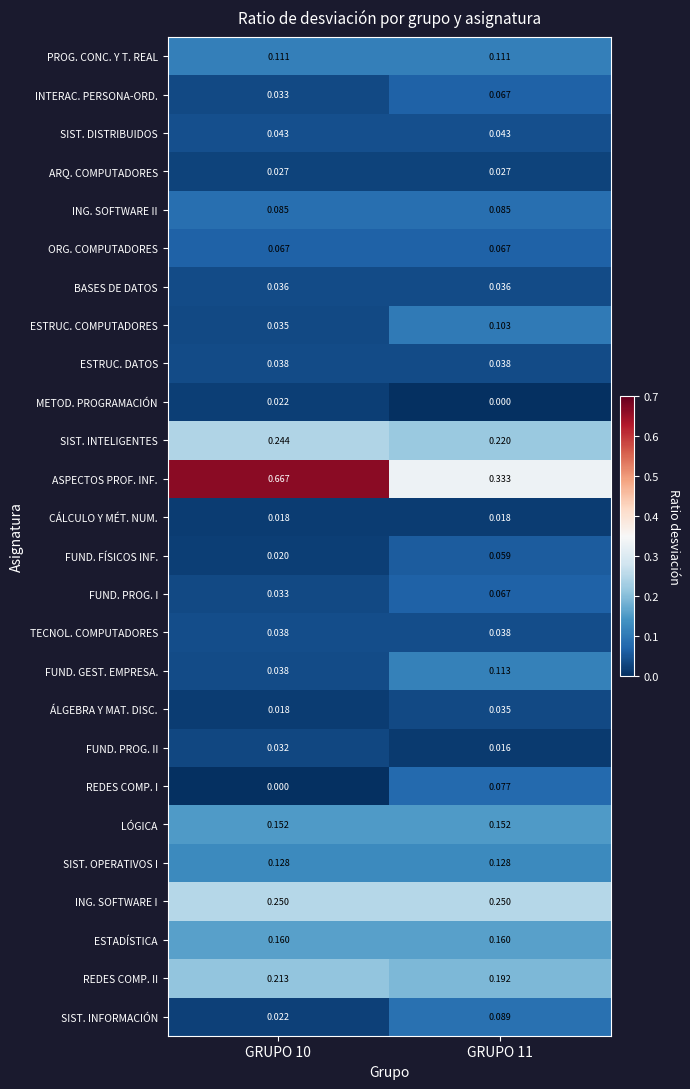

Which category has the highest value across all series?

GRUPO 10